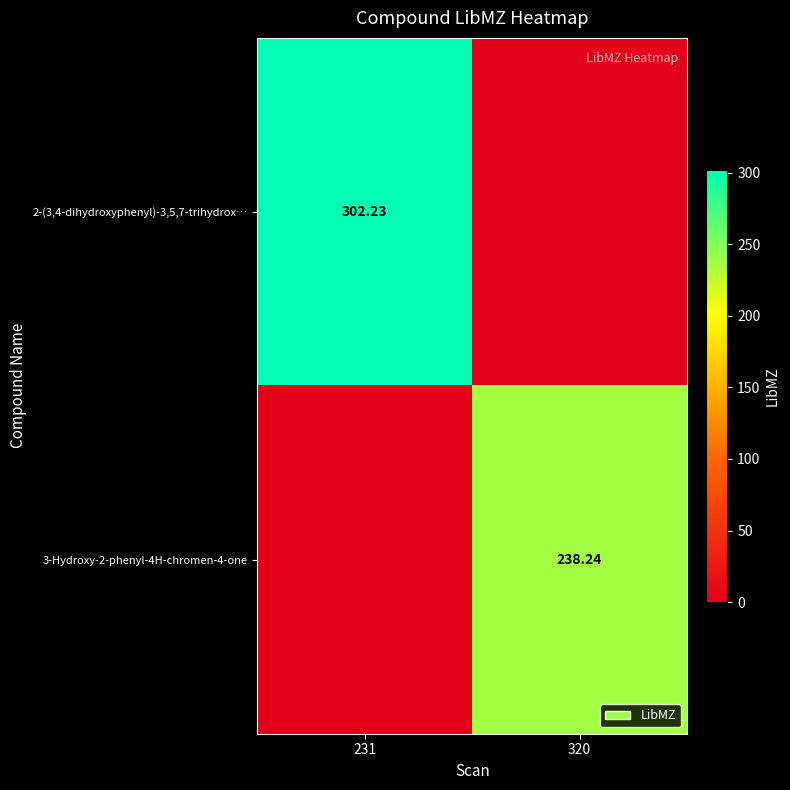

At which category does the chart reach its minimum across all series?

320